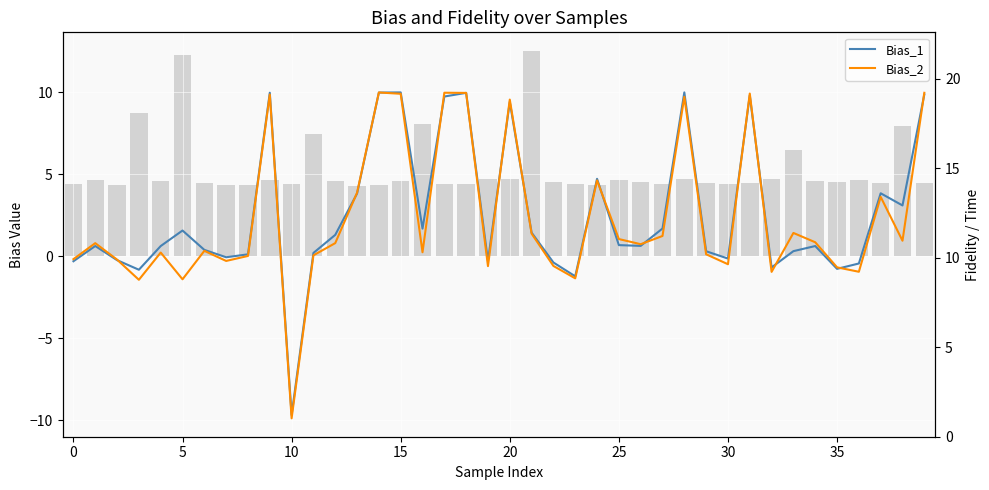

List the series in order of their overall mean, lowest first.

Bias_2, Bias_1